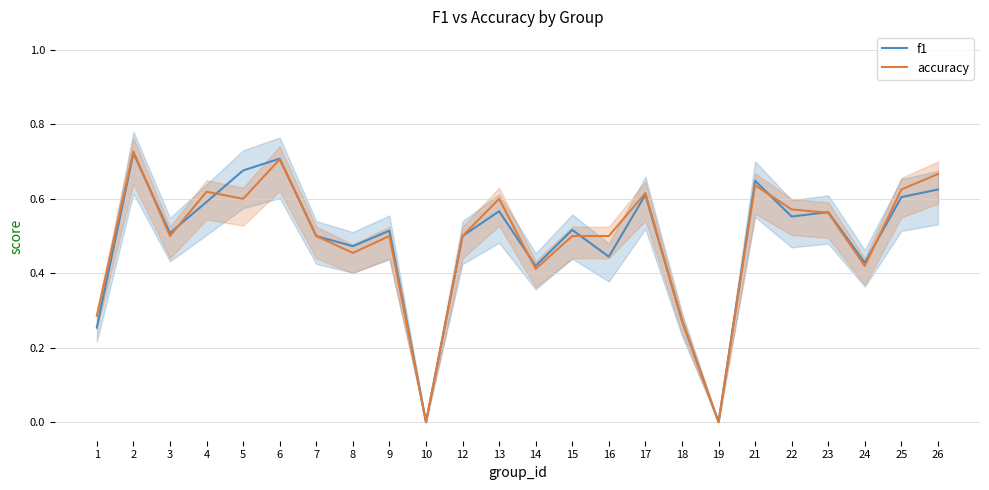

Is it true that f1 equals 0.6 at 17?

True